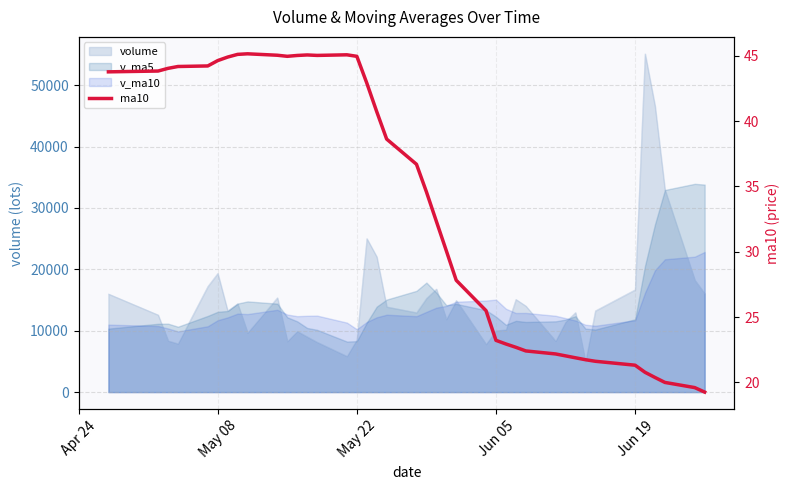

How many data points are less than 36?

20